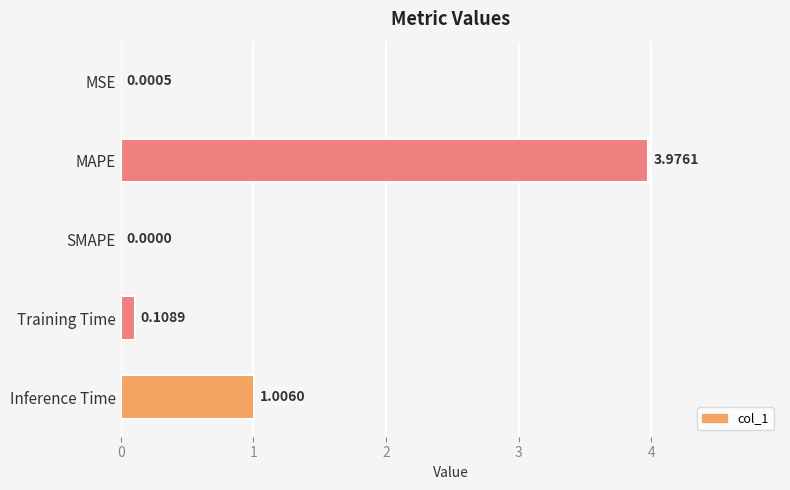

What is the sum of all values?

5.1